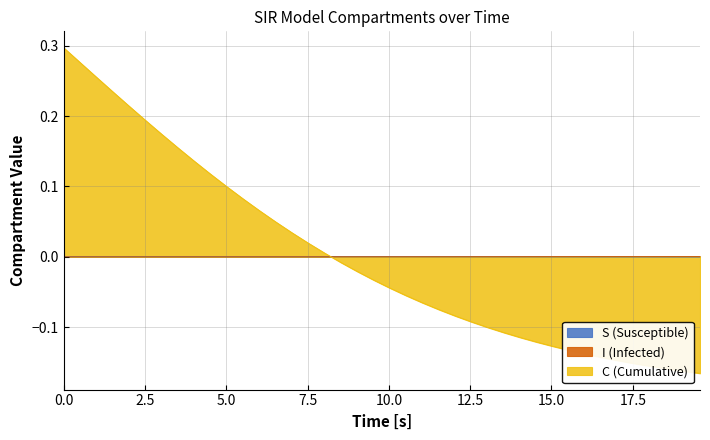

What is the difference between the maximum and minimum values in the C series?

0.5